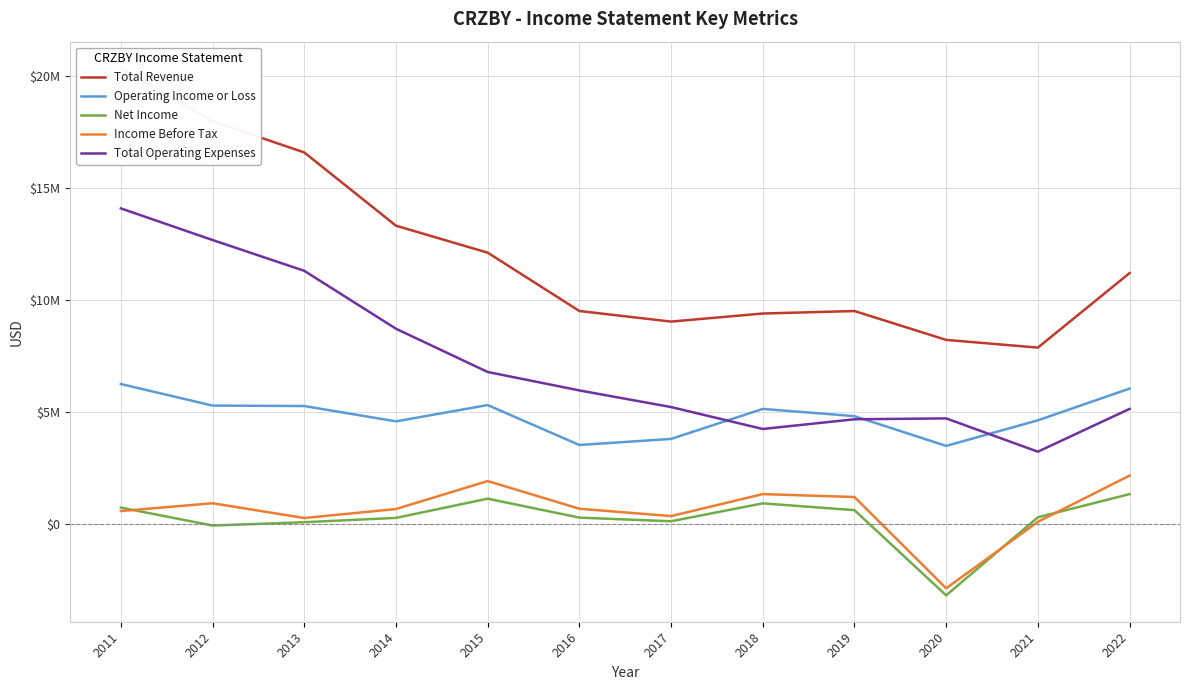

List the series in order of their peak value, highest first.

Total Revenue, Total Operating Expenses, Operating Income or Loss, Income Before Tax, Net Income